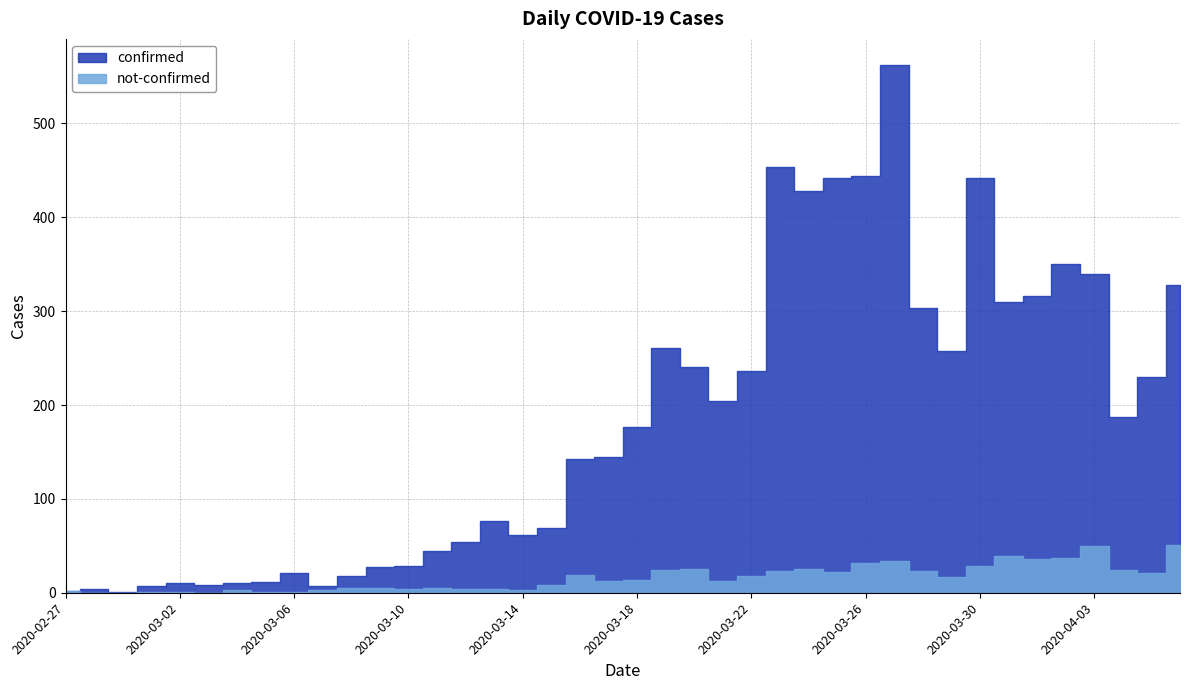

The confirmed series shows 350 at 2020-04-02. True or false?

True